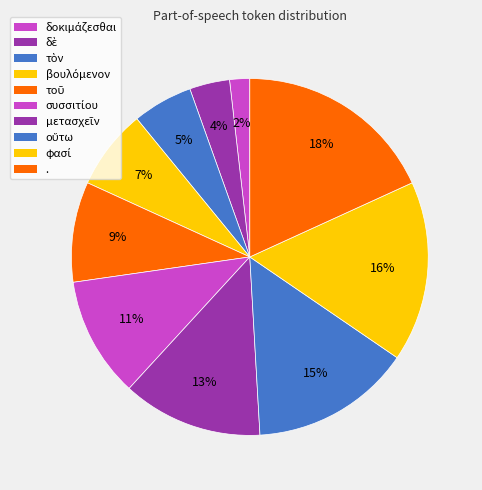

Is there any slice that represents more than half of the pie?

No